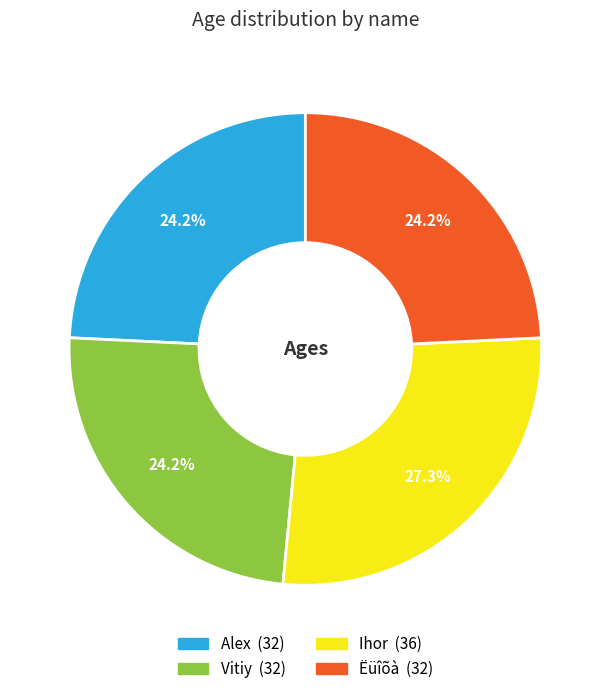

To the nearest percent, what percentage of the pie is Ëüîõà?

24%